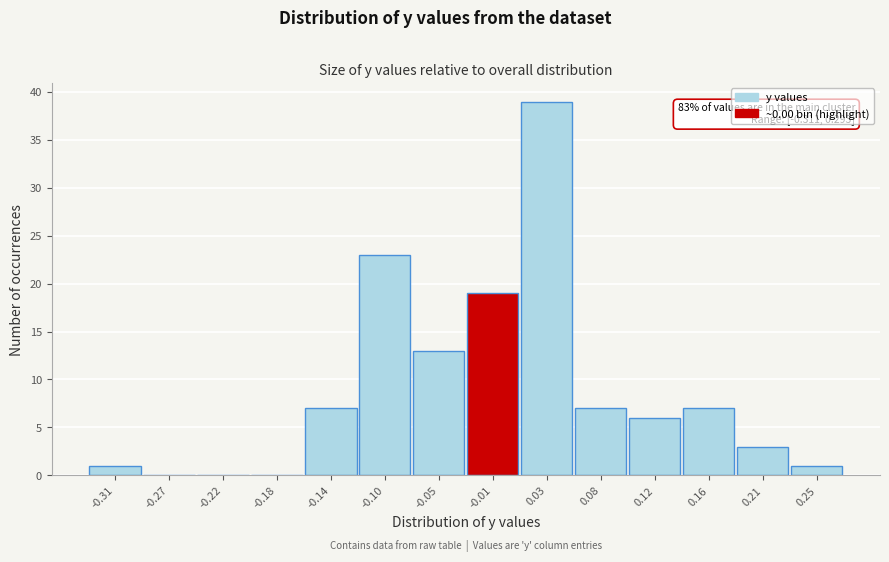

Reading left to right, transcribe all the data shown in this chart.

-0.31=1	-0.27=0	-0.22=0	-0.18=0	-0.14=7	-0.10=23	-0.05=13	-0.01=19	0.03=39	0.08=7	0.12=6	0.16=7	0.21=3	0.25=1